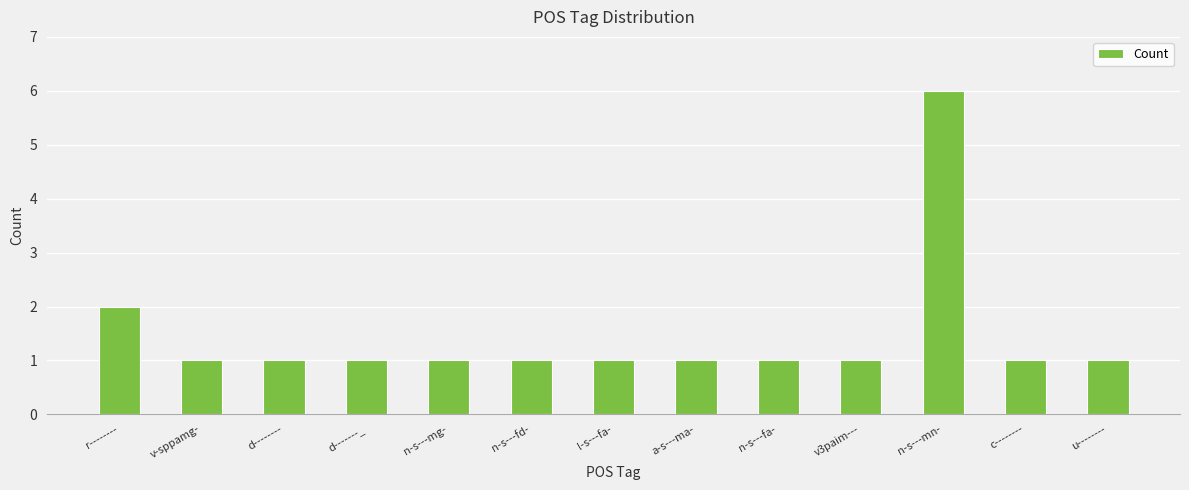

What is the difference between the second highest and minimum values?

1